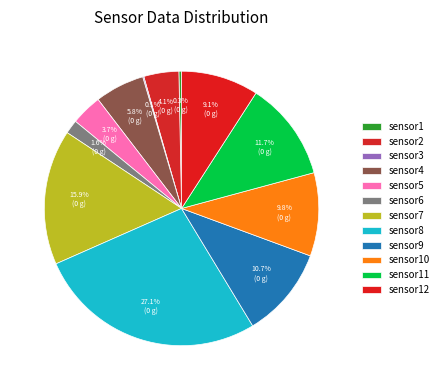

To the nearest percent, what is the combined percentage of sensor4 and sensor12?

15%